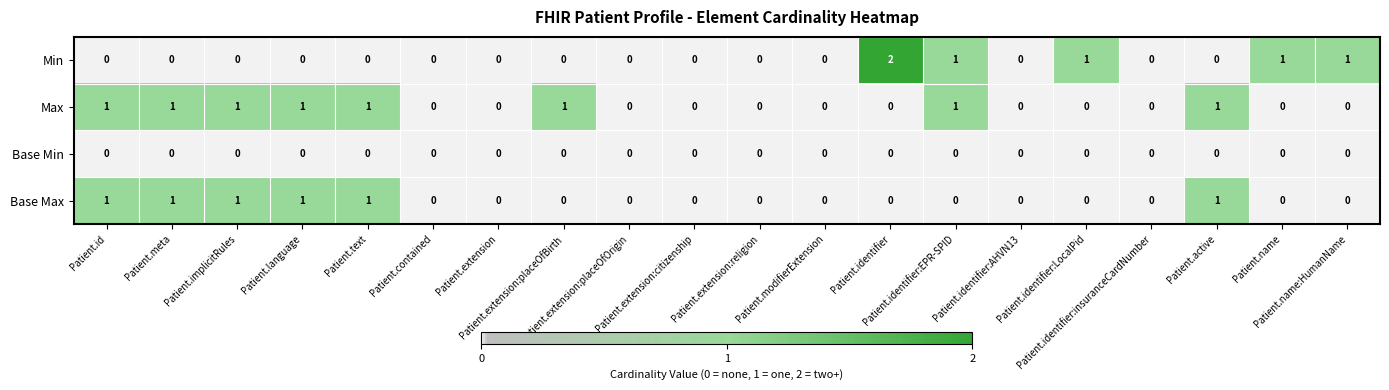

Count the Min values in the range 0 to 1.

19